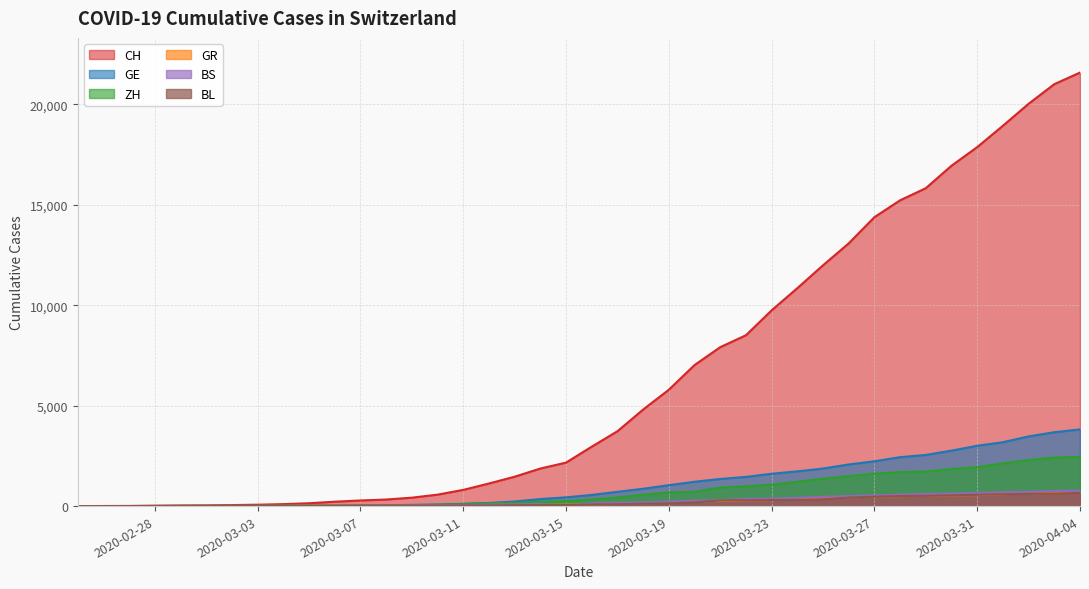

What is the value of the GE point at the 32nd from the left?

2231